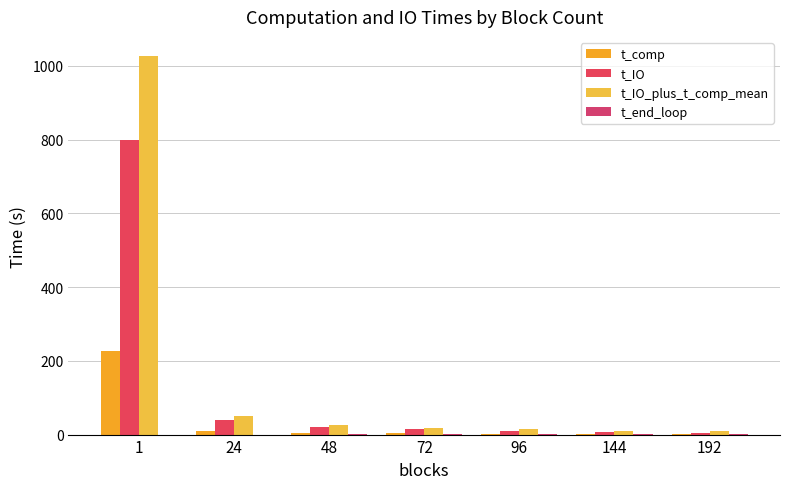

At which category is the sum across all series the highest?

1